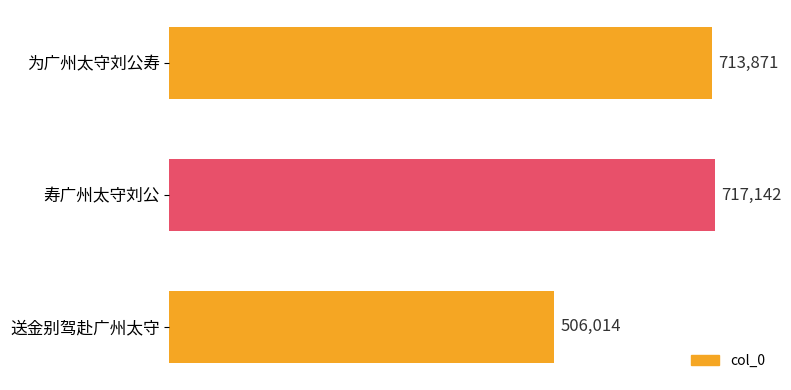

Does the chart contain stacked bars?

No